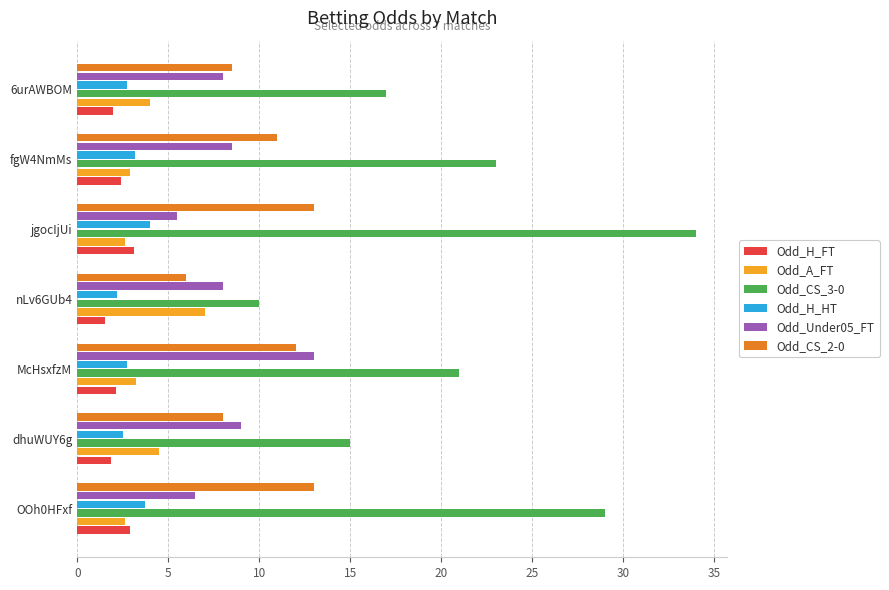

Which series has the widest spread of values?

Odd_CS_3-0